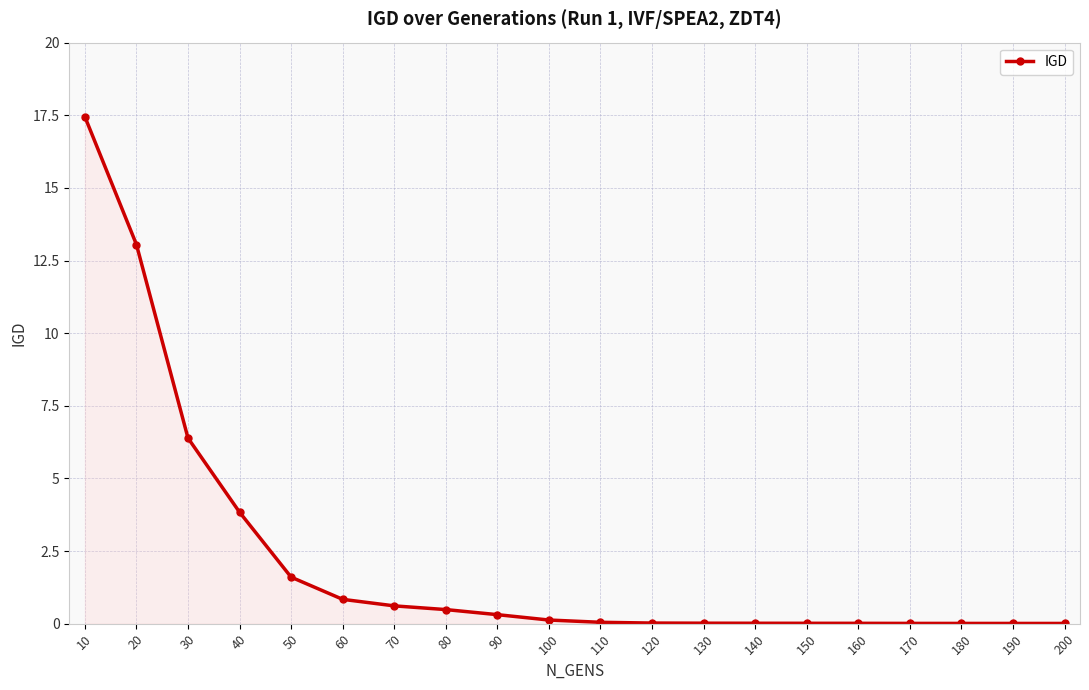

Which has a higher value, 30 or 130?

30